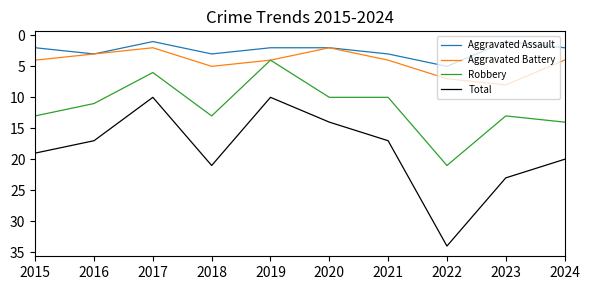

True or false: Robbery and Total intersect in this chart.

False